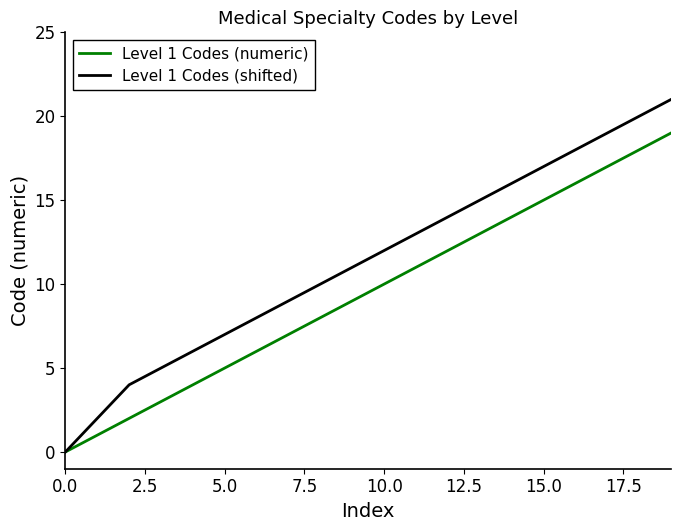

Which series has the widest spread of values?

Level 1 Codes (shifted)